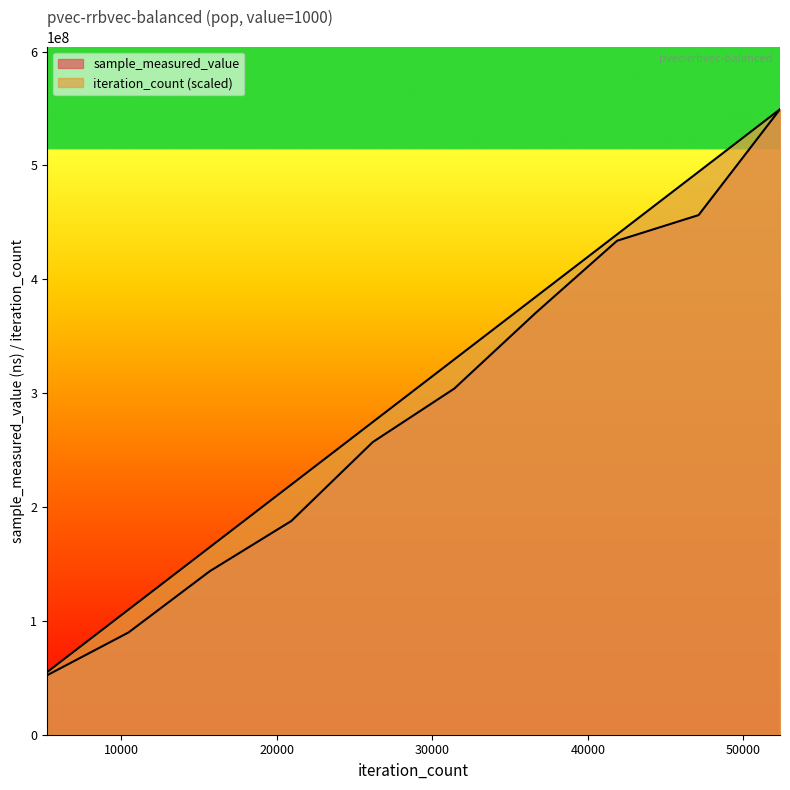

List the labels in order of iteration_count value, largest first.

52360, 47124, 41888, 36652, 31416, 26180, 20944, 15708, 10472, 5236